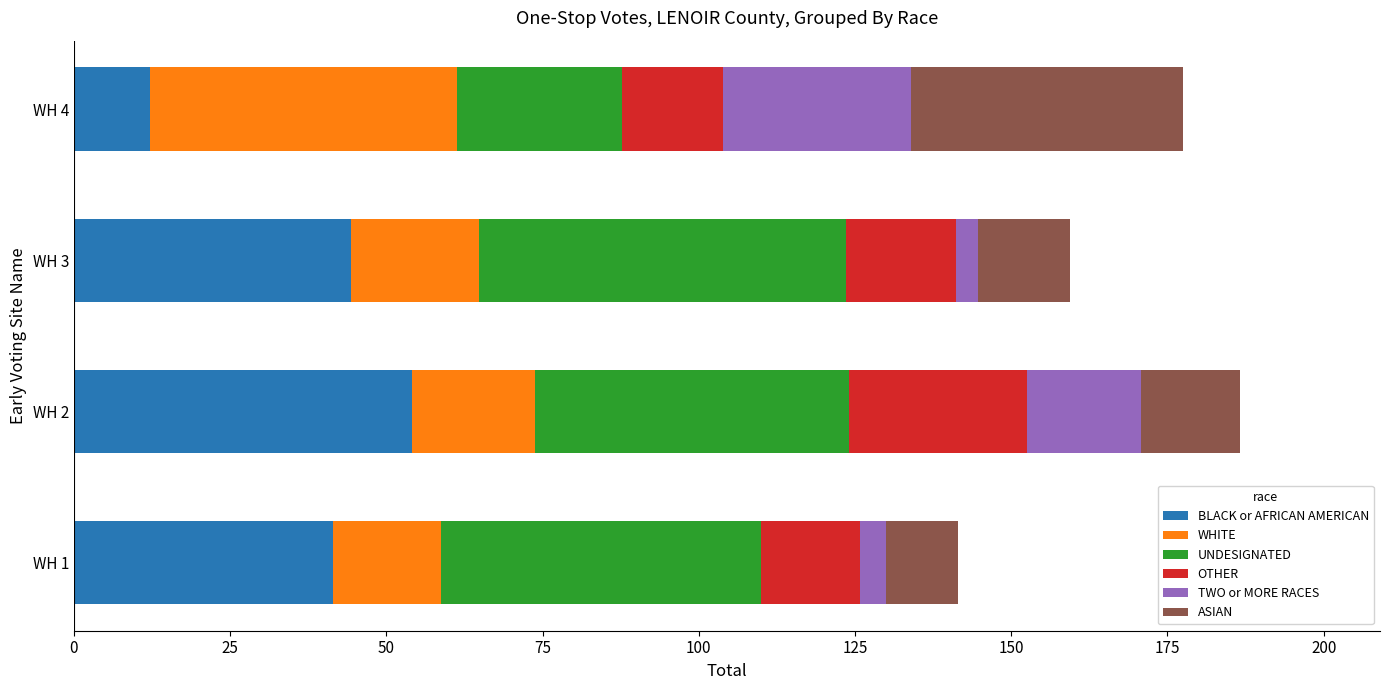

What is the sum of all BLACK or AFRICAN AMERICAN values?

152.2